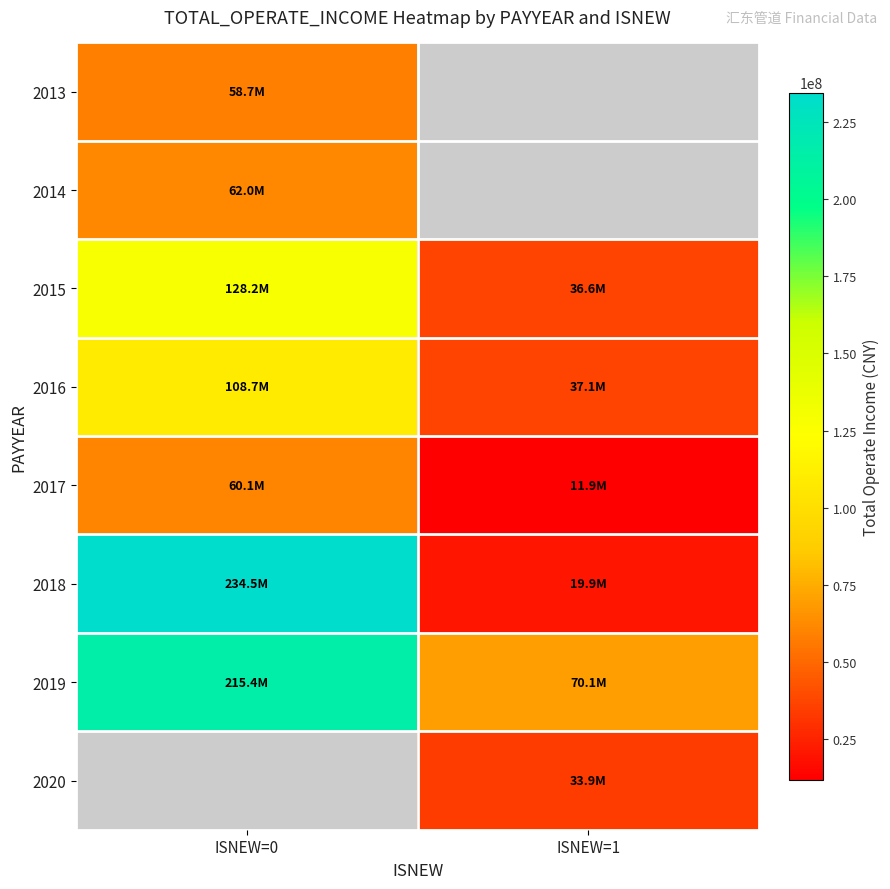

How many data points in 2020 are above 33915563?

1